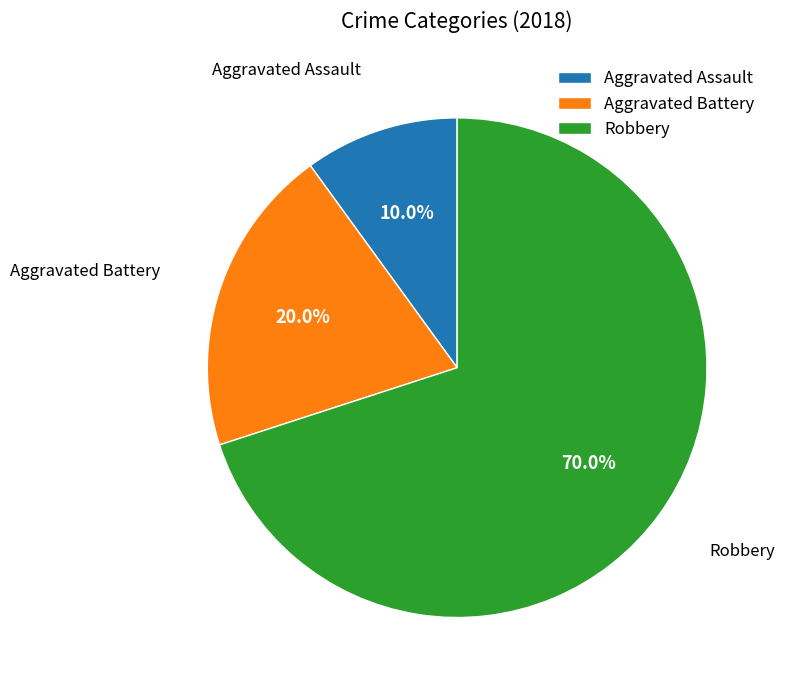

How many slices are in this pie chart?

3